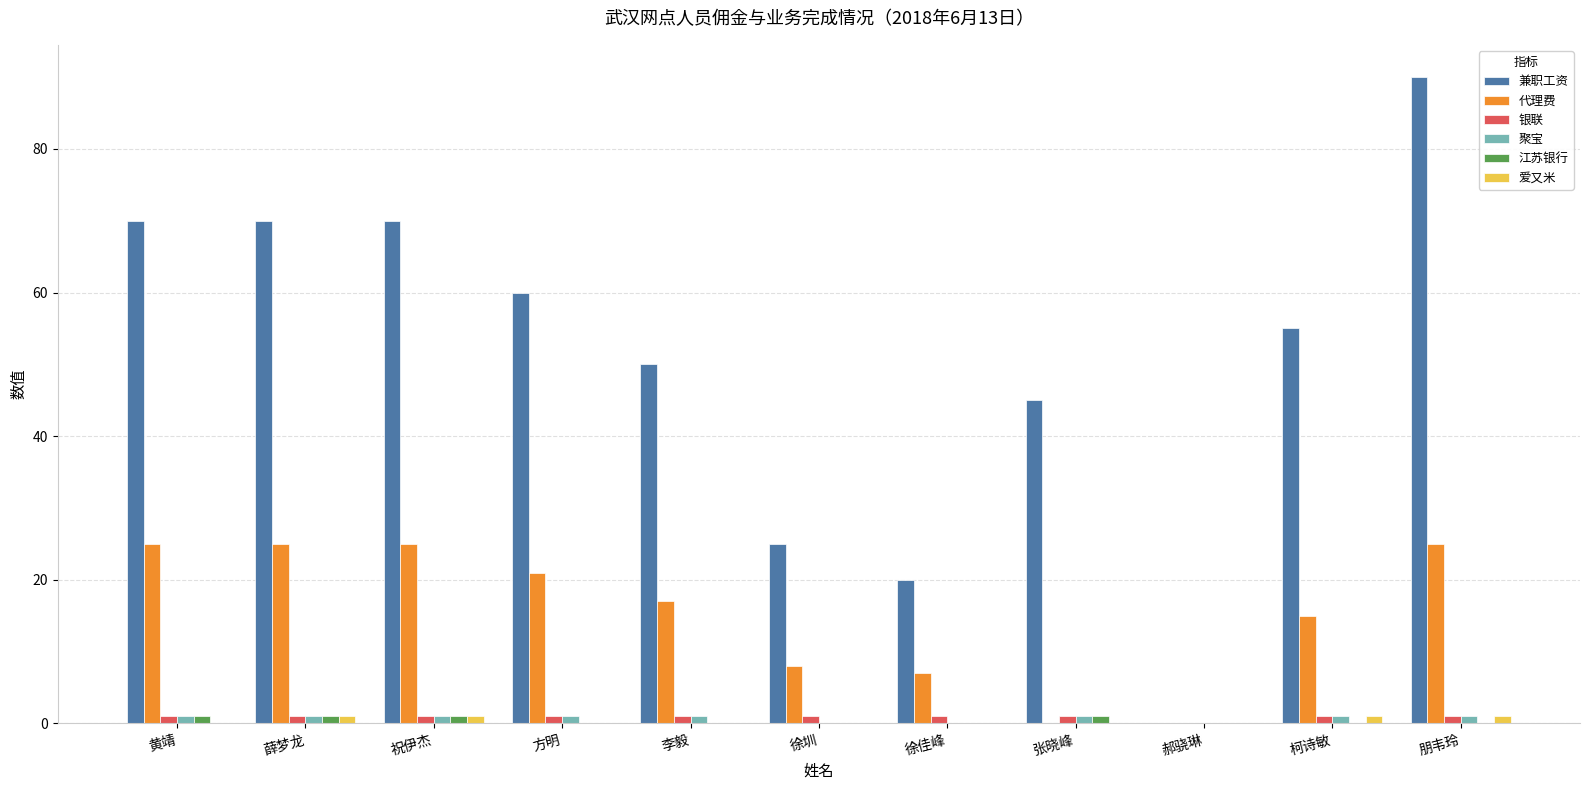

Does the chart contain stacked bars?

No